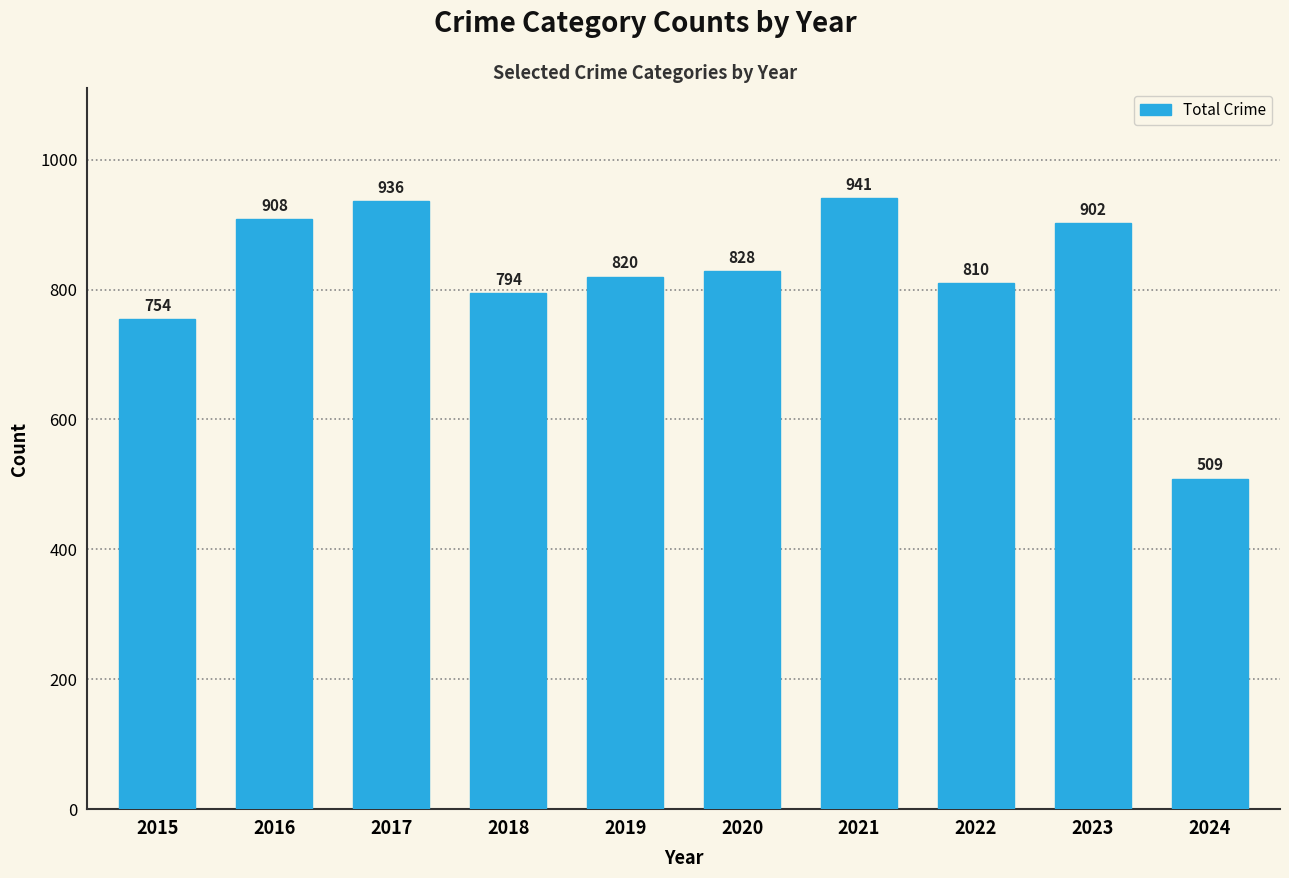

Are the bars grouped side by side (vs. stacked)?

No